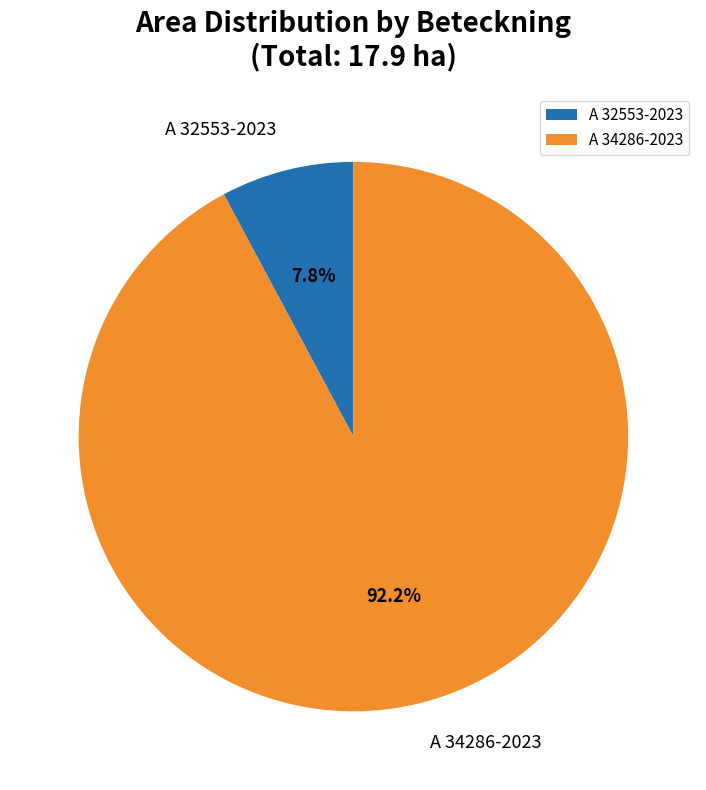

What is the ratio of the value at A 32553-2023 to the value at A 34286-2023?

0.1